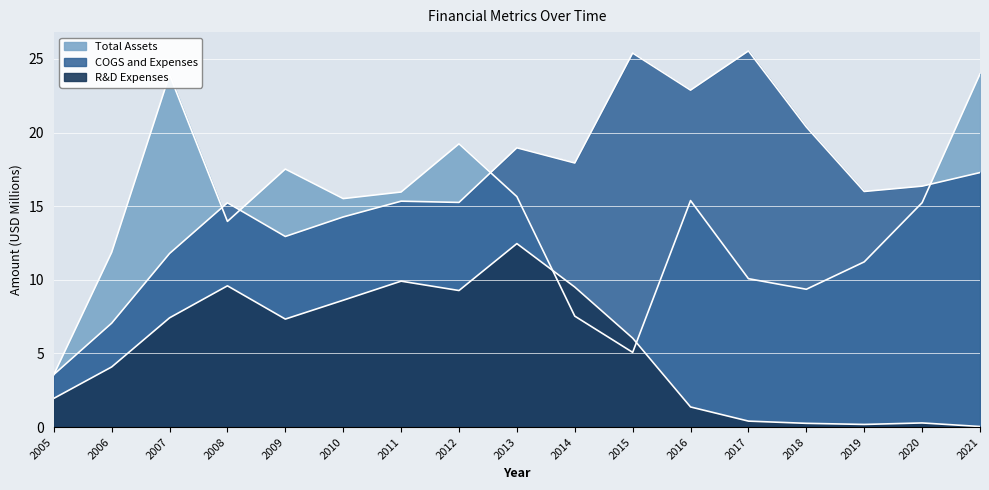

What is the difference between the second highest and second lowest values in the R&D Expenses series?

9.7